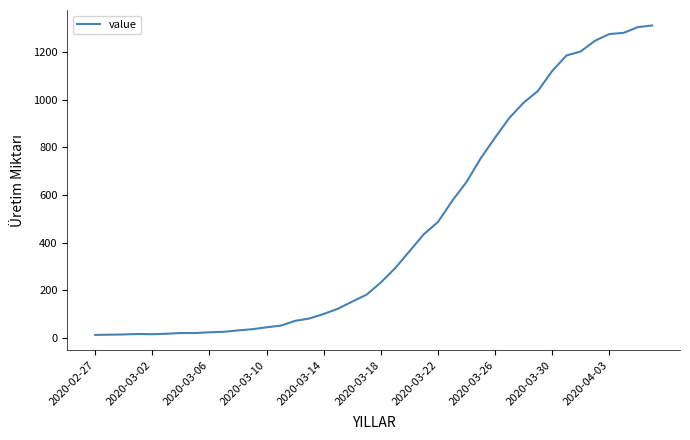

What is the maximum value shown in the chart?

1312